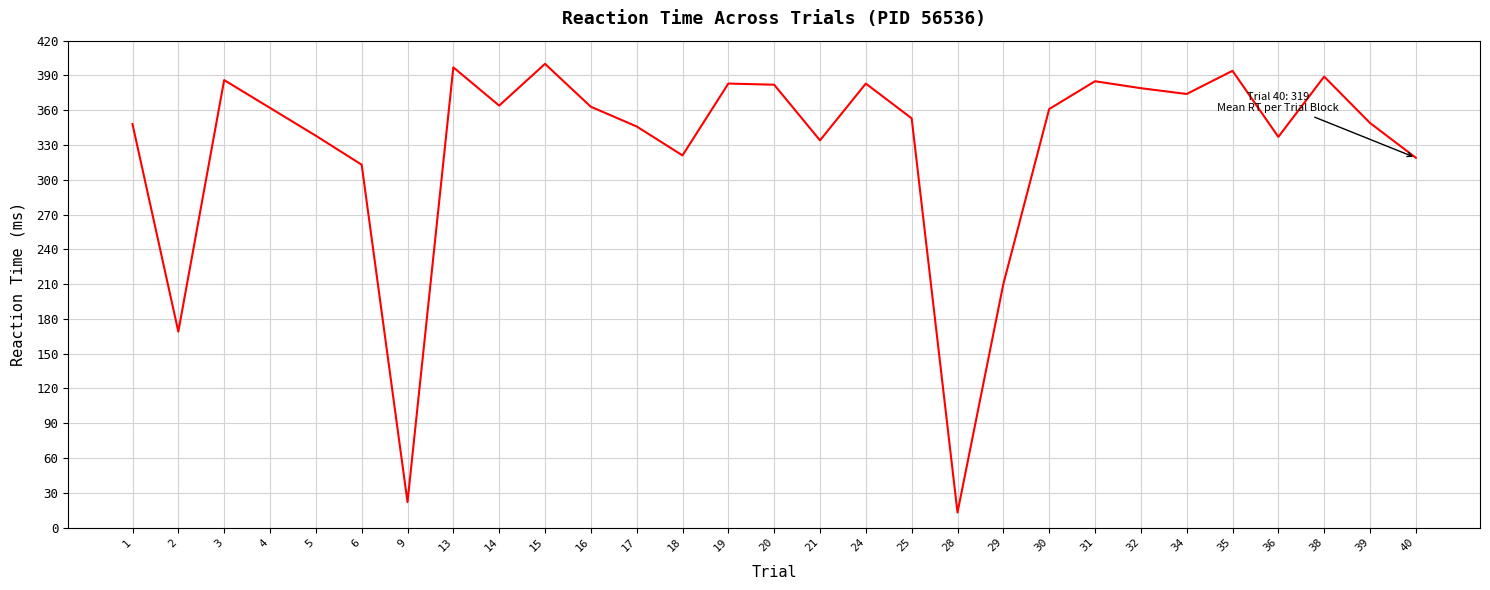

What is the change in value from 1 to 14?

+16